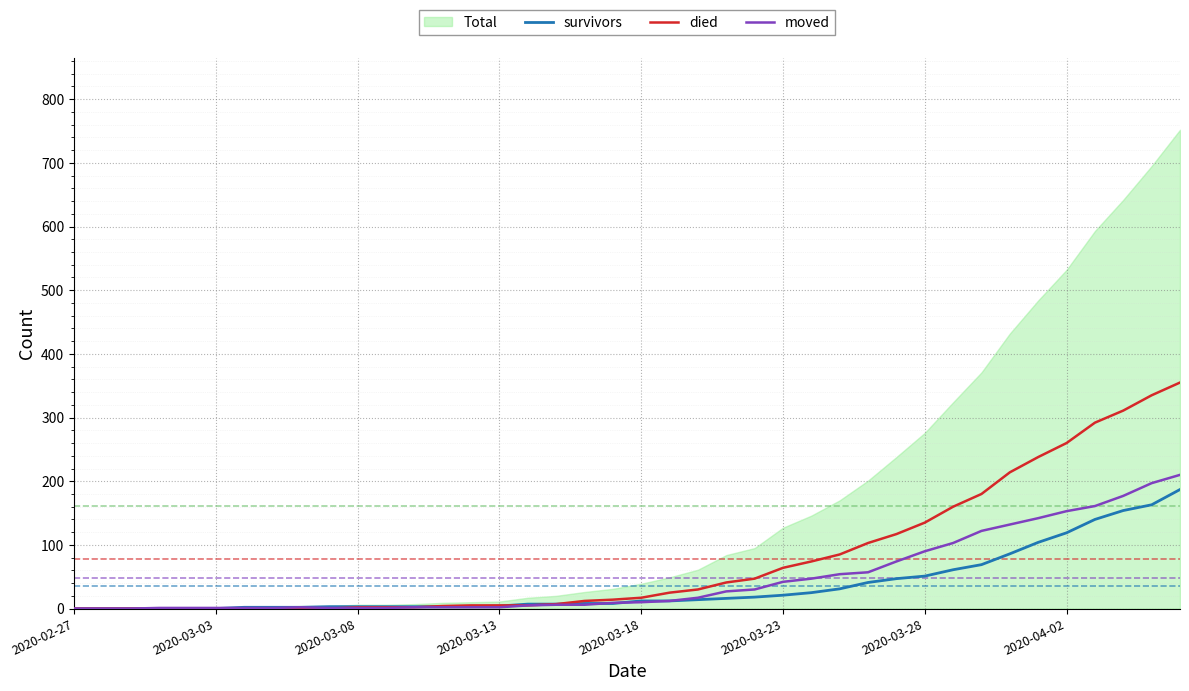

Reading left to right, transcribe all the data shown in this chart.

survivors: 0	0	0	0	0	0	2	2	2	3	3	3	3	3	3	4	7	7	8	8	12	12	14	16	18	21	25	31	41	47	51	61	69	86	104	119	140	154	163	187
died: 0	0	0	0	0	0	0	0	0	0	2	2	2	4	5	5	5	7	12	14	17	25	30	41	47	64	74	85	103	117	135	160	180	214	238	260	292	311	335	355
moved: 0	0	0	1	1	1	1	1	2	1	1	1	2	2	2	2	5	6	6	9	10	12	17	27	30	42	47	54	57	74	90	103	122	132	142	153	161	177	197	210